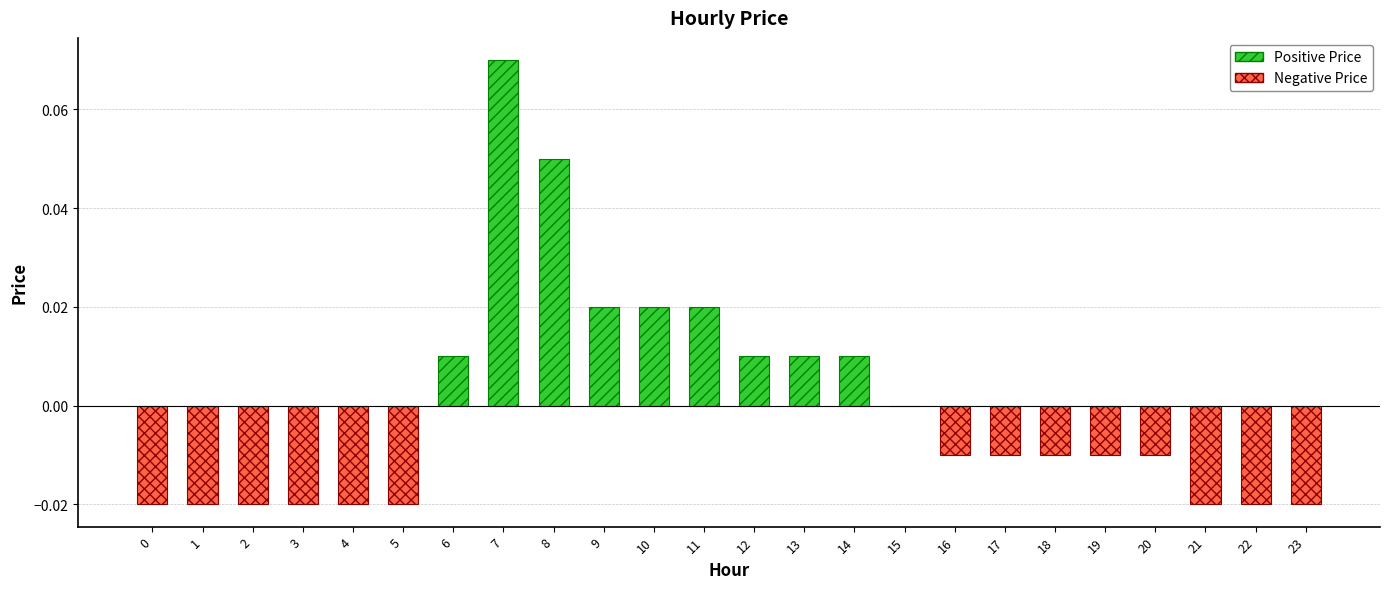

Is it true that the value at 16 is -0.0?

False